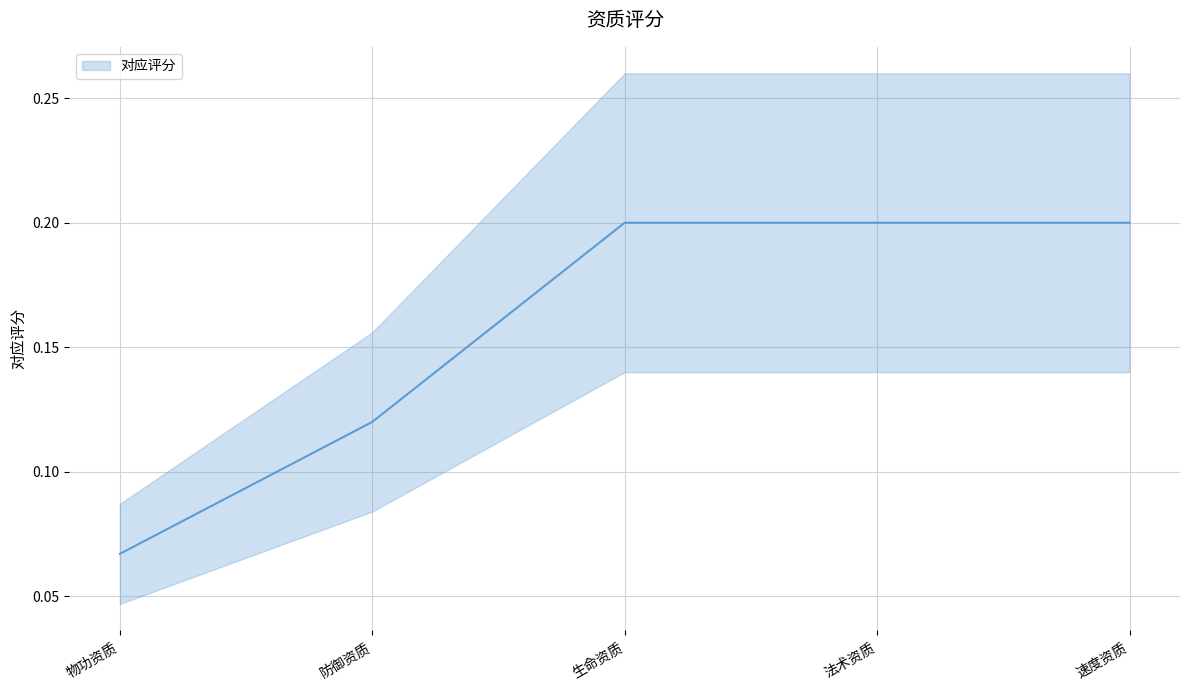

What is the value of the 1st point from the left?

0.1